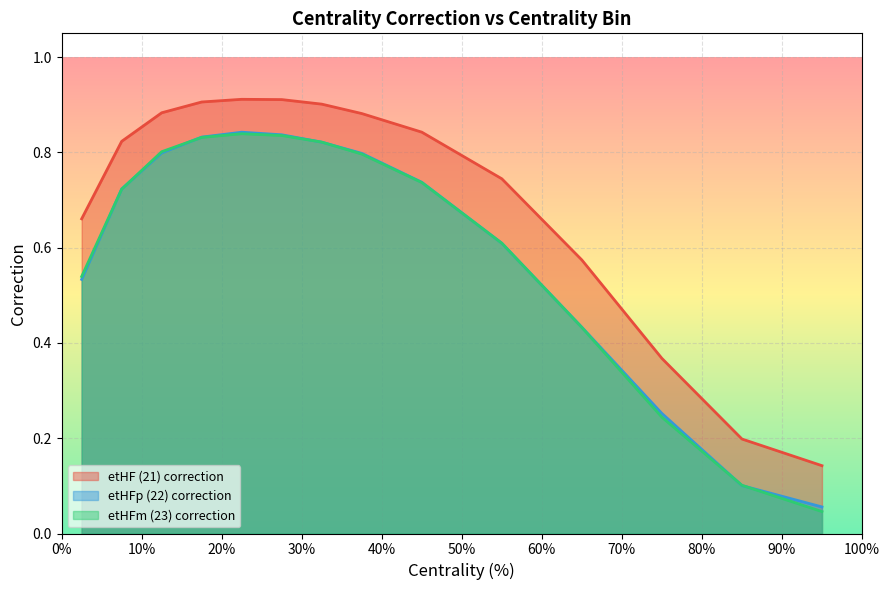

Reading left to right, list all the values displayed in this chart.

etHF (21) correction: 0-5=0.7	5-10=0.8	10-15=0.9	15-20=0.9	20-25=0.9	25-30=0.9	30-35=0.9	35-40=0.9	40-50=0.8	50-60=0.7	60-70=0.6	70-80=0.4	80-90=0.2	90-100=0.1
etHFp (22) correction: 0-5=0.5	5-10=0.7	10-15=0.8	15-20=0.8	20-25=0.8	25-30=0.8	30-35=0.8	35-40=0.8	40-50=0.7	50-60=0.6	60-70=0.4	70-80=0.3	80-90=0.1	90-100=0.1
etHFm (23) correction: 0-5=0.5	5-10=0.7	10-15=0.8	15-20=0.8	20-25=0.8	25-30=0.8	30-35=0.8	35-40=0.8	40-50=0.7	50-60=0.6	60-70=0.4	70-80=0.2	80-90=0.1	90-100=0.0